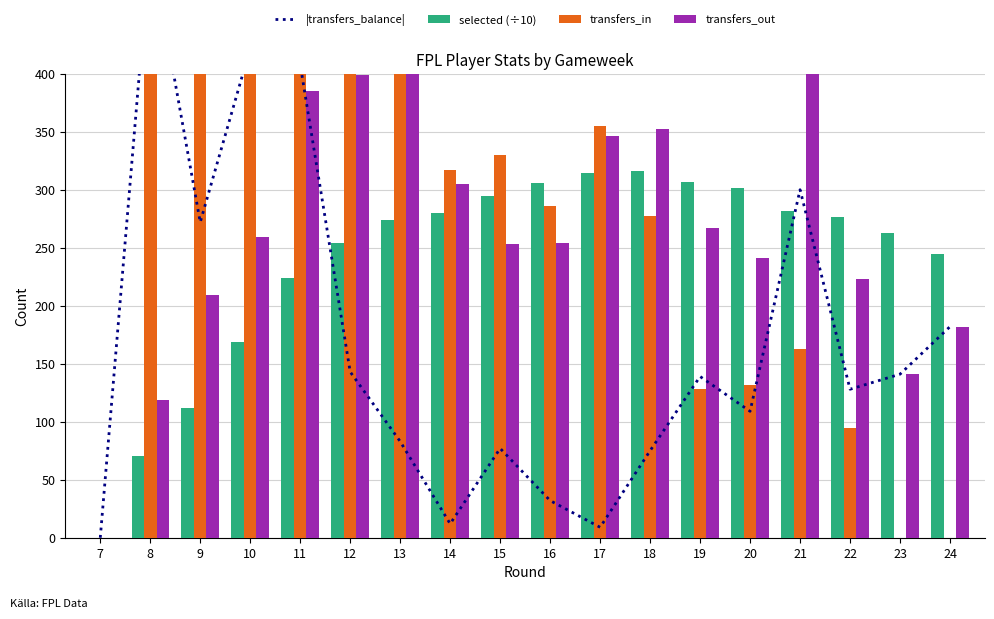

What is the difference between the maximum and minimum values in the transfers_out series?

463.0